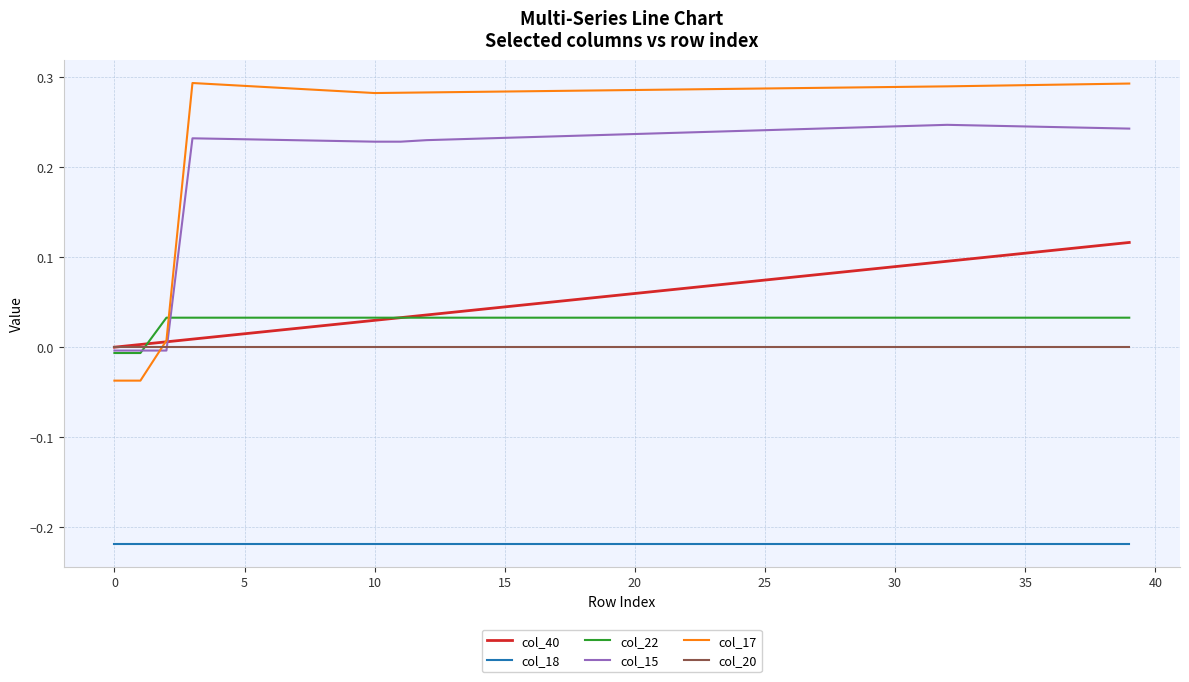

How many times do col_20 and col_22 cross each other?

1